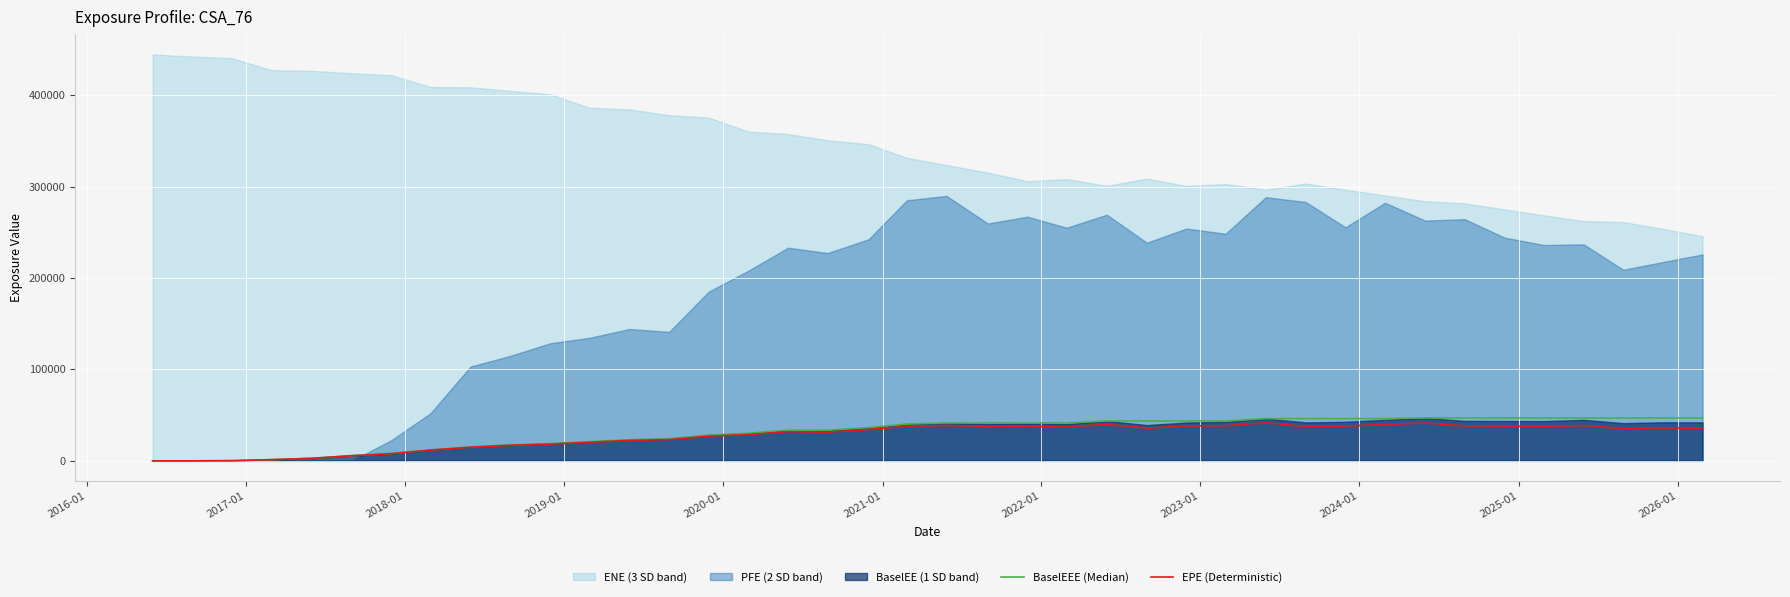

What is the highest value of the EPE (Deterministic) series?

41599.6